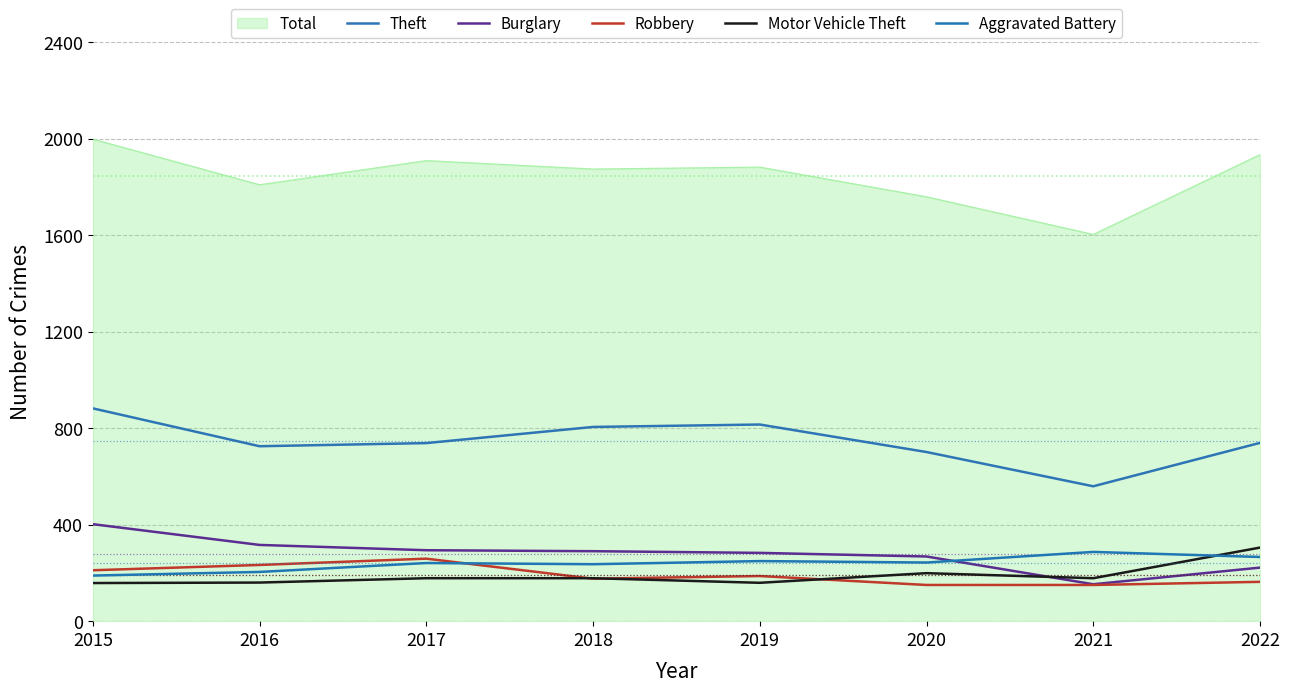

How many times do Burglary and Motor Vehicle Theft cross each other?

1